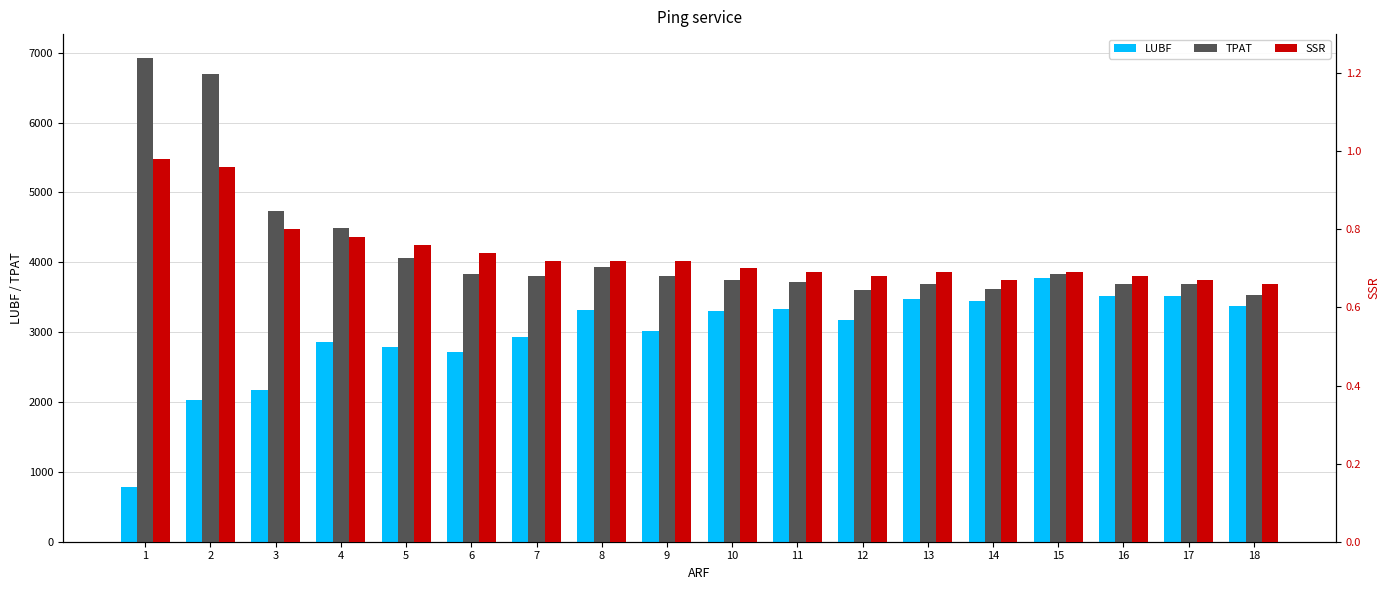

How many bars are there in total?

54